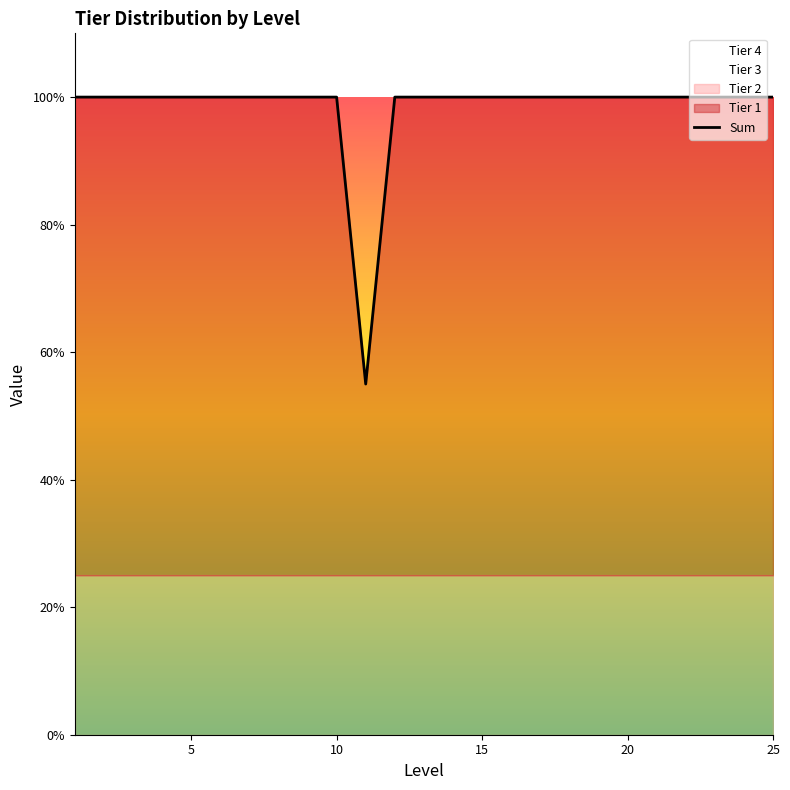

How many values are below 100?

1